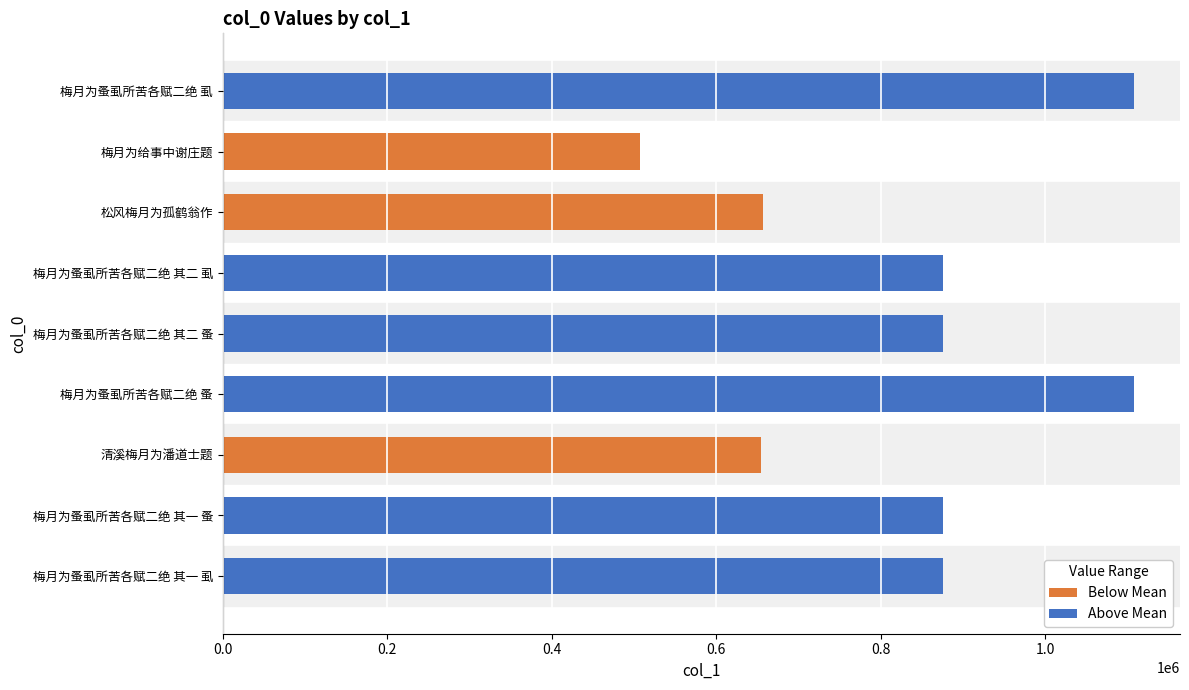

How many values in the Above Mean series are below 875787?

4